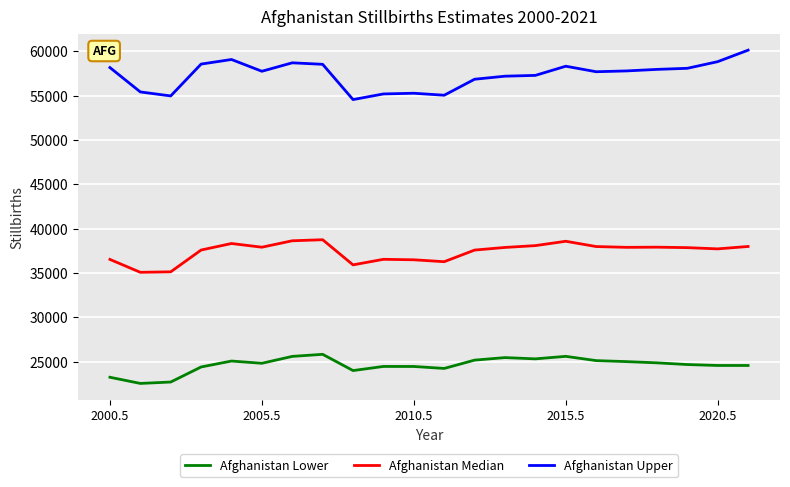

List the series in order of their overall mean, lowest first.

Afghanistan Lower, Afghanistan Median, Afghanistan Upper